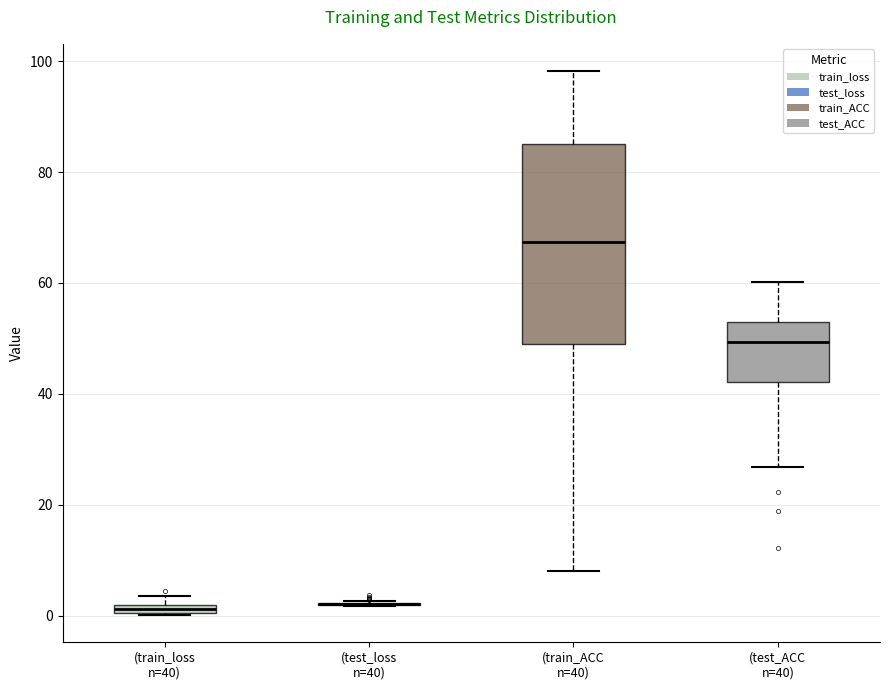

Where is the lower edge of the box for (train_loss n=40) on the y-axis? The values are not printed on the chart, so give them approximately, as read against the axis.

0